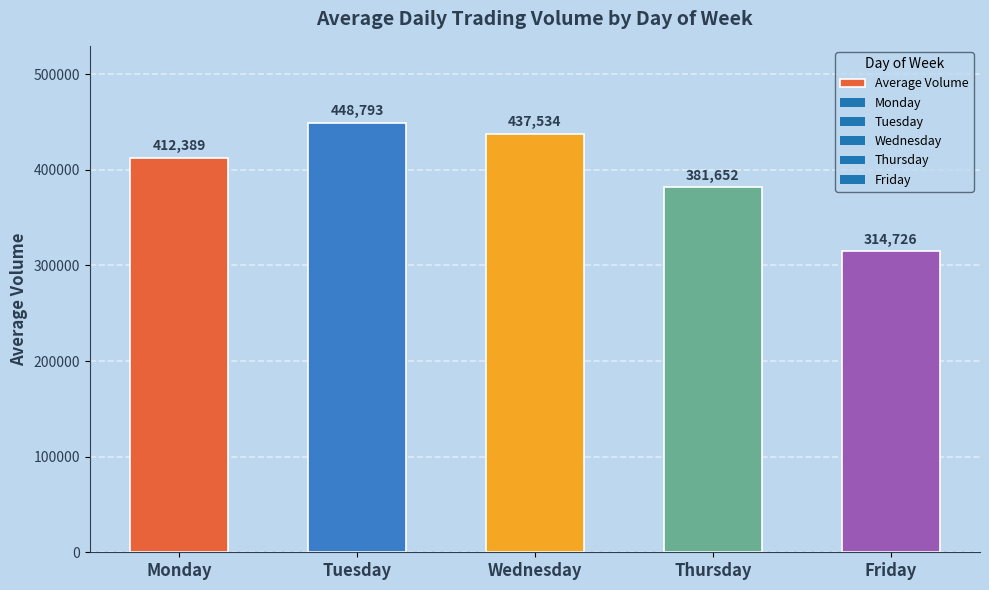

What is the difference between the maximum and minimum values?

134067